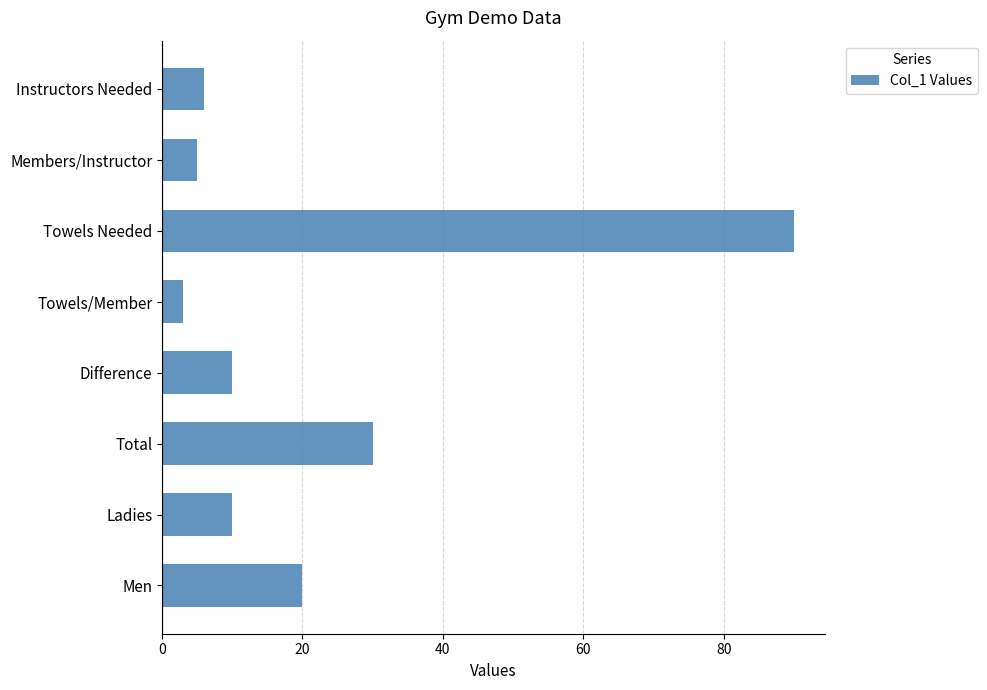

Read the value at Members/Instructor.

5